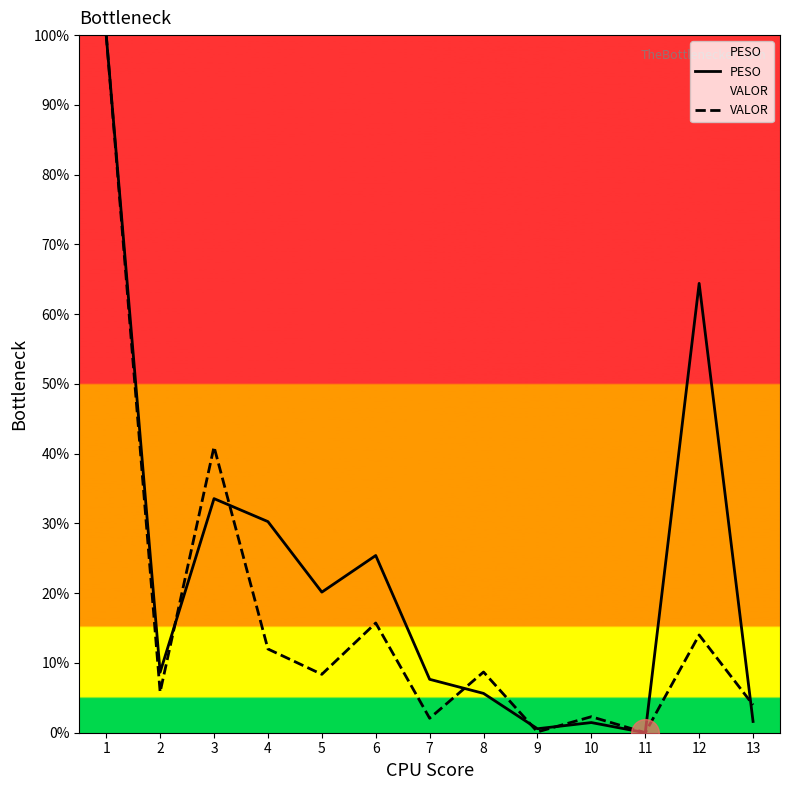

True or false: VALOR and PESO cross at least once.

True